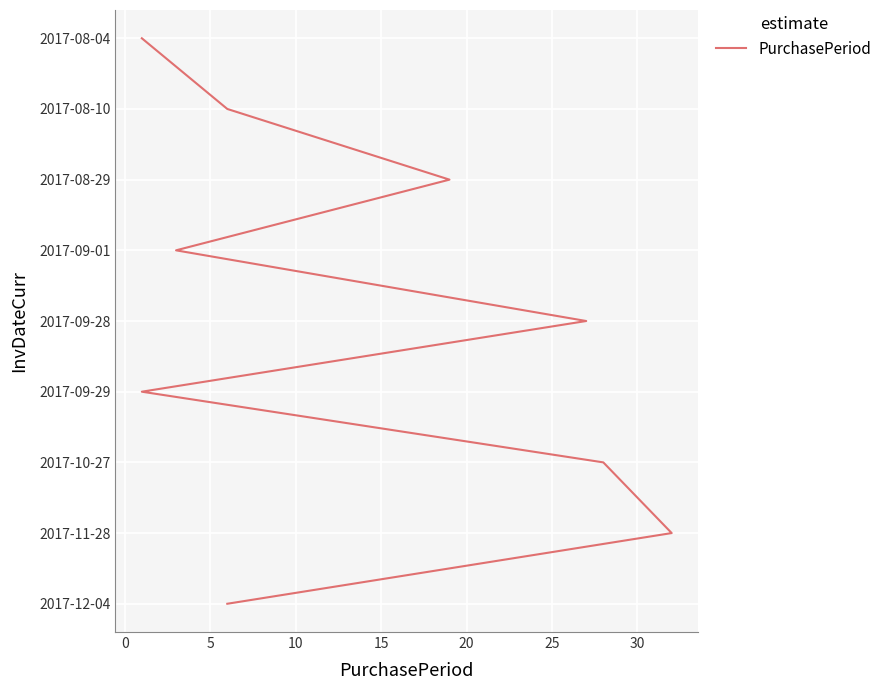

Which has a higher value, 15 or 25?

25